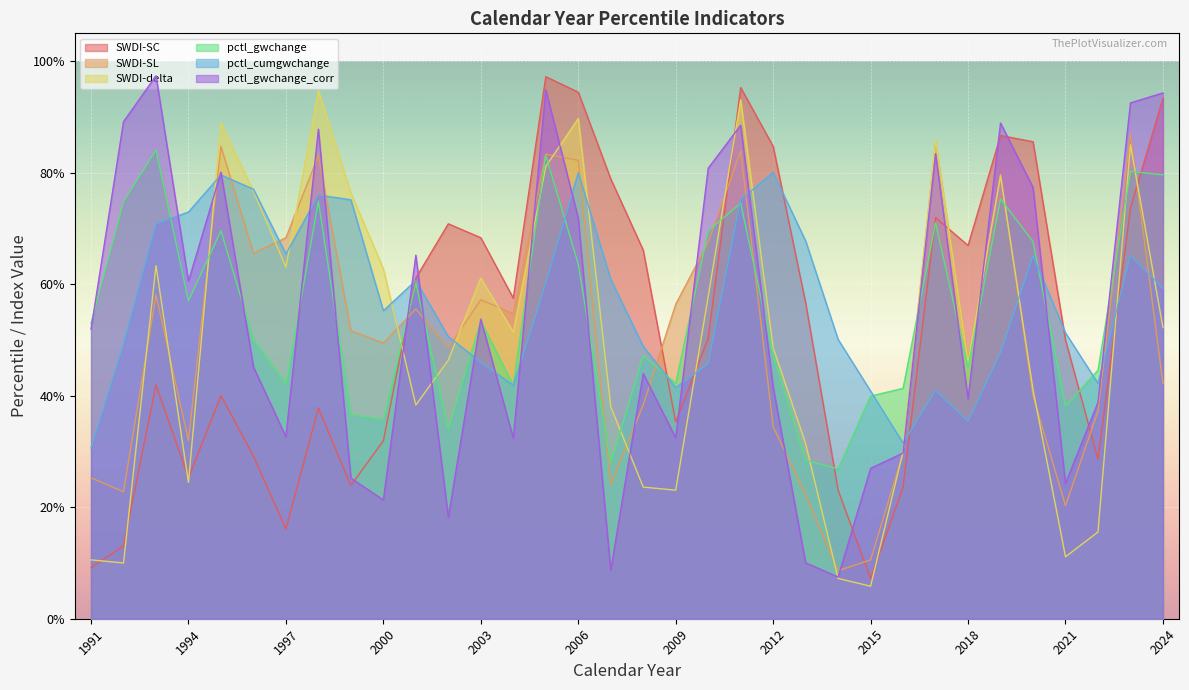

What is the lowest value of the pctl_gwchange series?

0.3